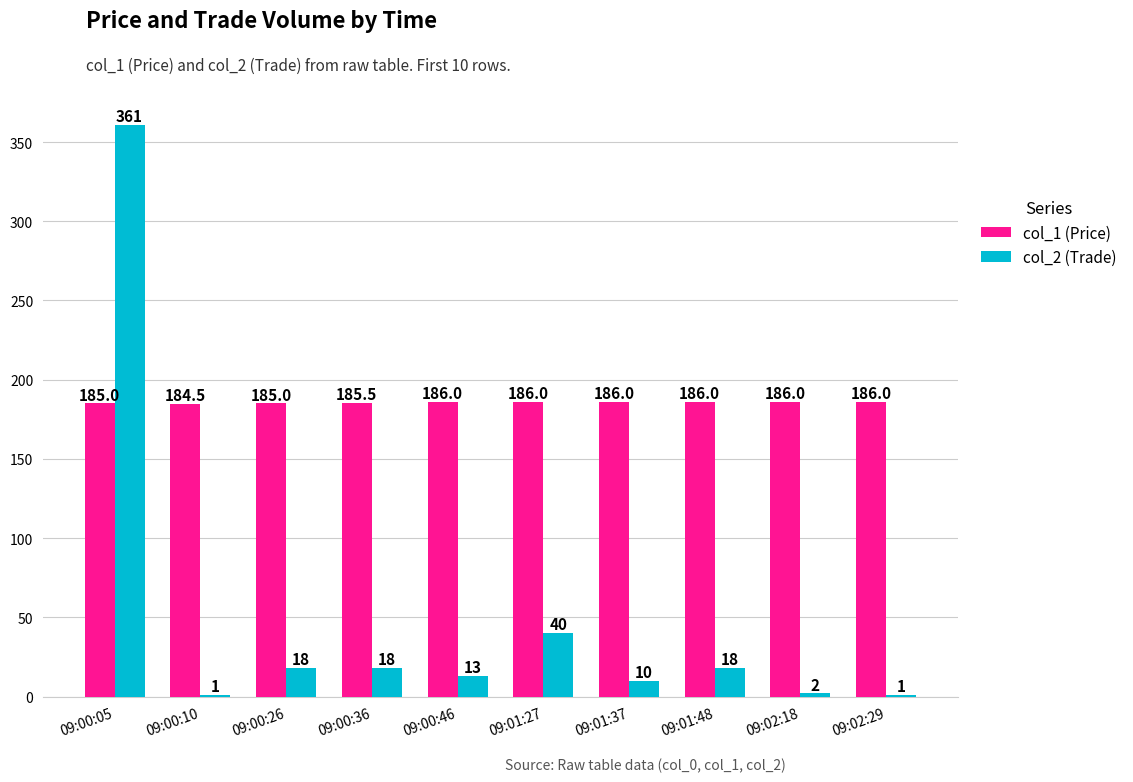

Between 09:01:27 and 09:01:48, which series saw the biggest shift?

col_2 (Trade)